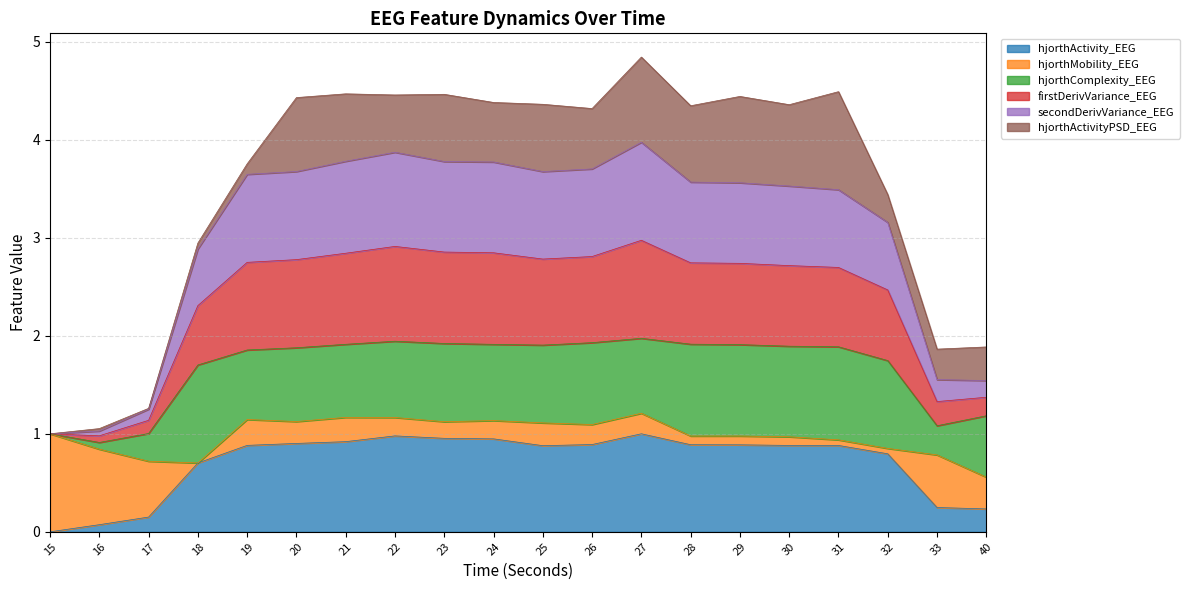

How many interior local valleys does the secondDerivVariance_EEG series have?

3